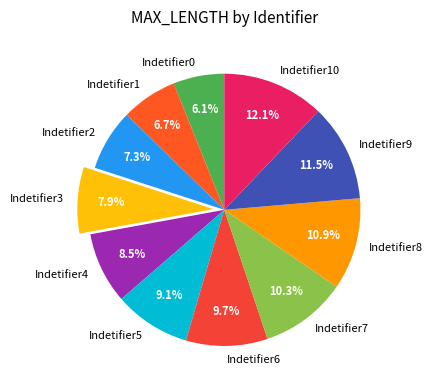

Does Indetifier9 represent more than half of the total?

No